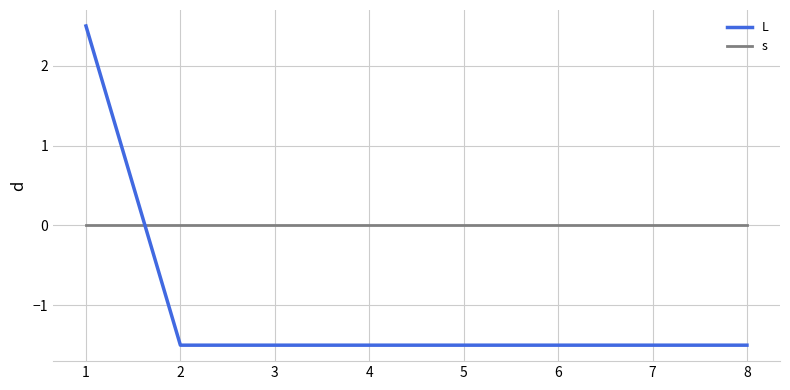

Reading left to right, extract all data points from this chart.

L: 2.5	-1.5	-1.5	-1.5	-1.5	-1.5	-1.5	-1.5
s: 0.0	0.0	0.0	0.0	0.0	0.0	0.0	0.0